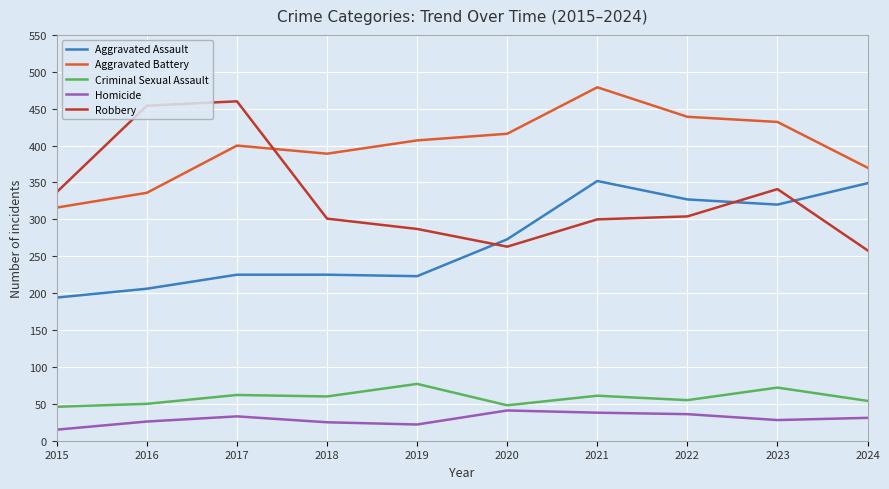

What is the total value across all series at 2020?

1041